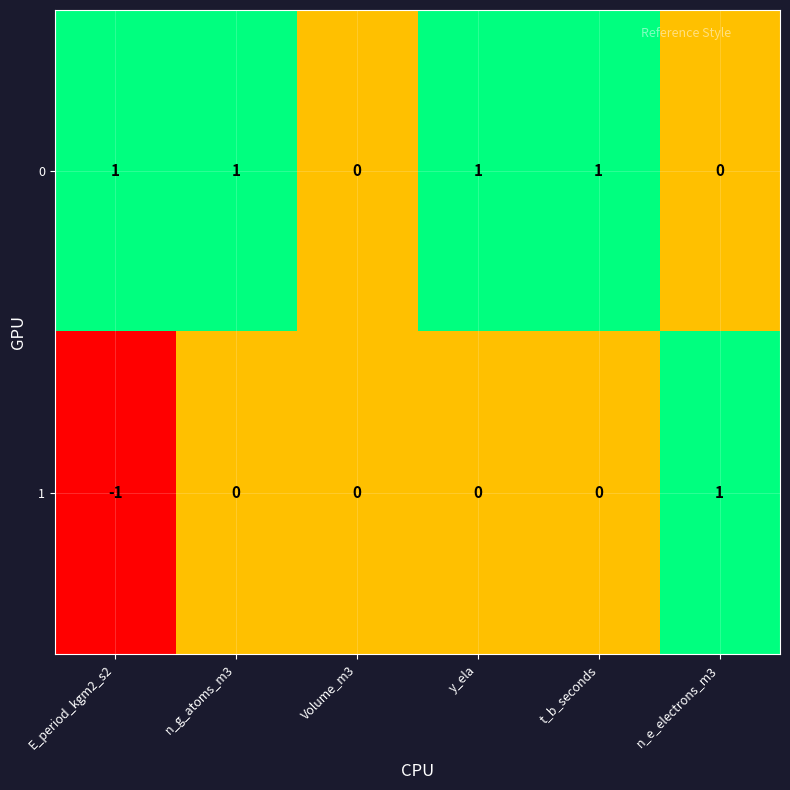

Count the number of data series in this chart.

2